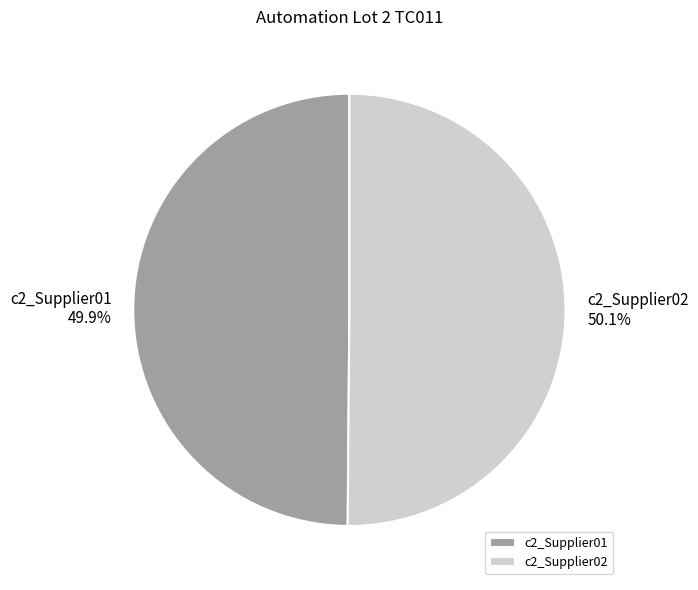

Count the number of slices in the pie.

2